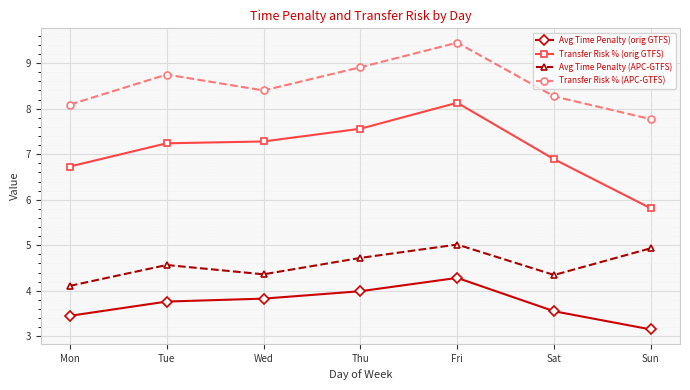

True or false: Avg Time Penalty (APC-GTFS) and Transfer Risk % (orig GTFS) cross at least once.

False